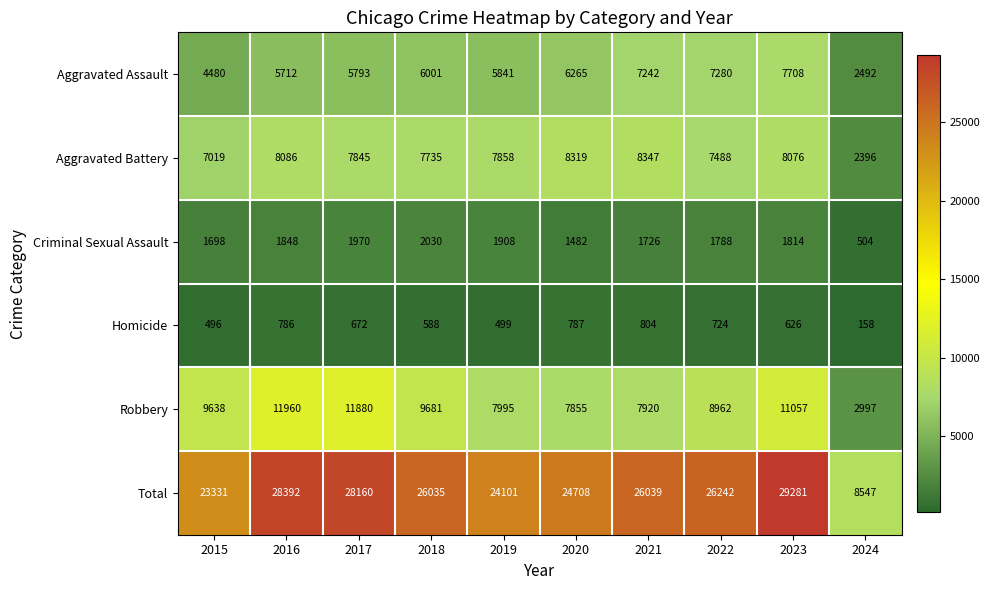

Which series has the widest spread of values?

Total